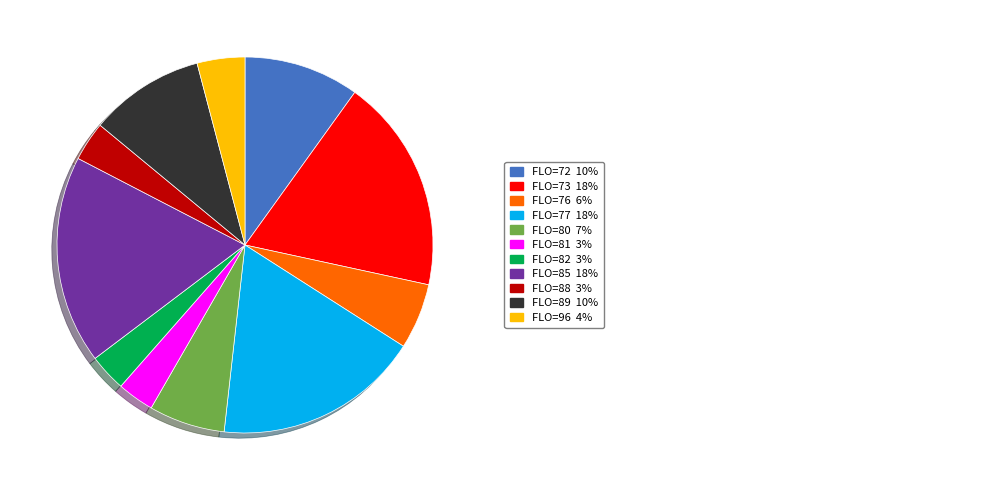

Count the number of slices in the pie.

11